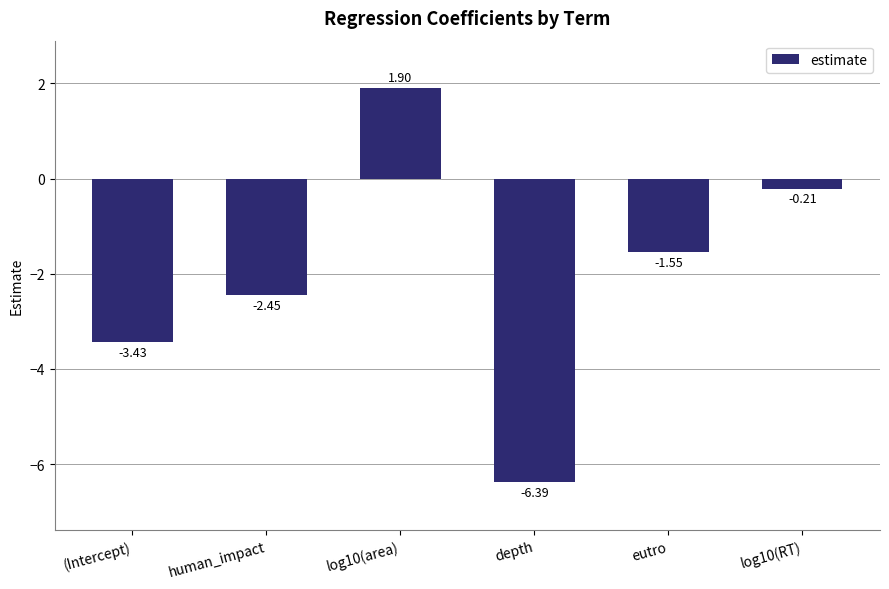

What is the sum of the values at (Intercept) and depth?

-9.8